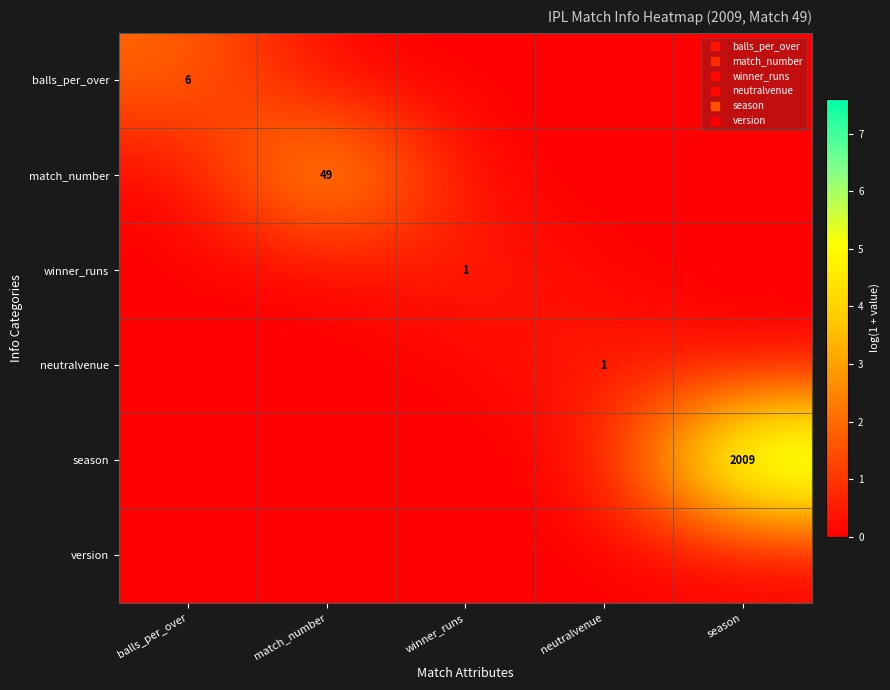

True or false: version has a value of 0.0 at neutralvenue.

True